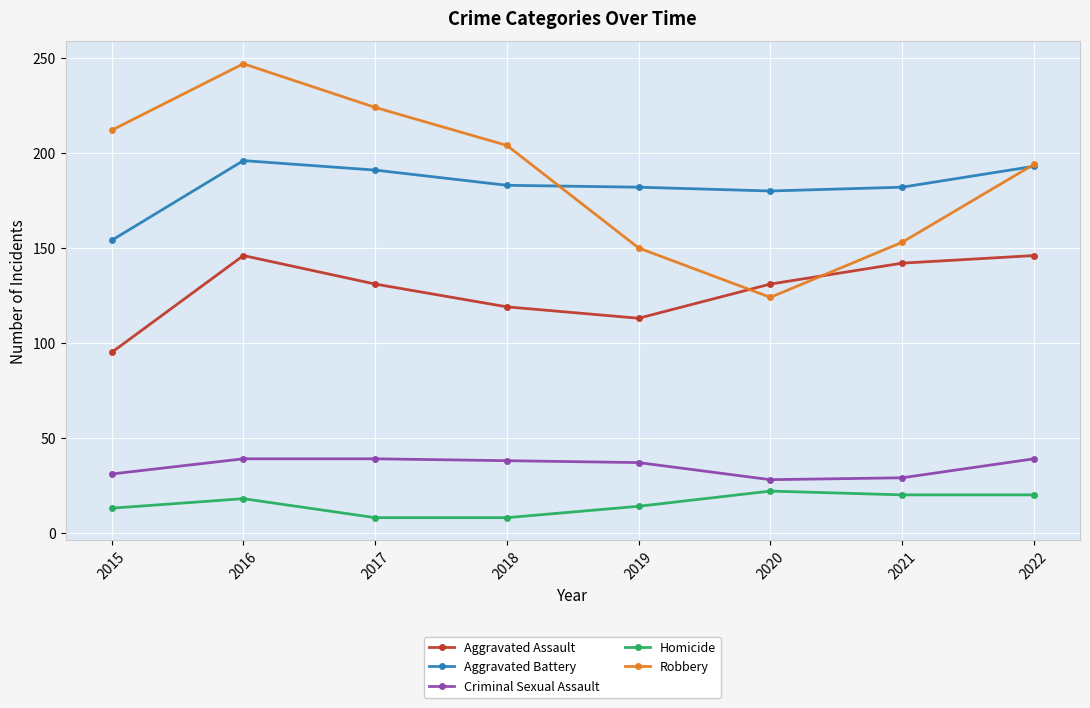

True or false: Homicide and Aggravated Battery cross at least once.

False